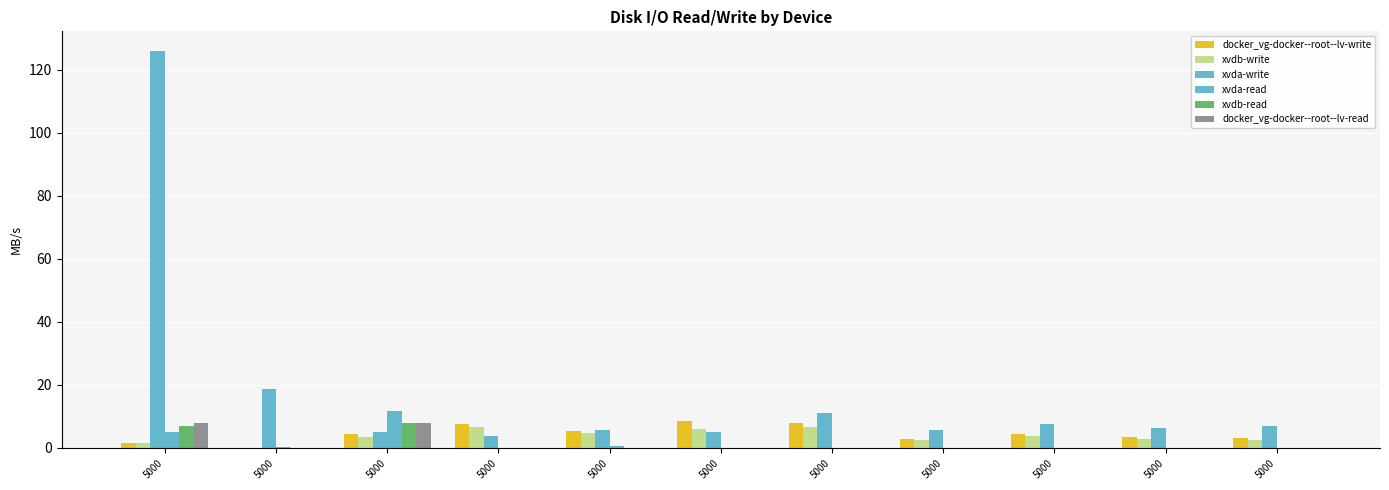

The value of xvdb-write at 5000 is 3.7. True or false?

True